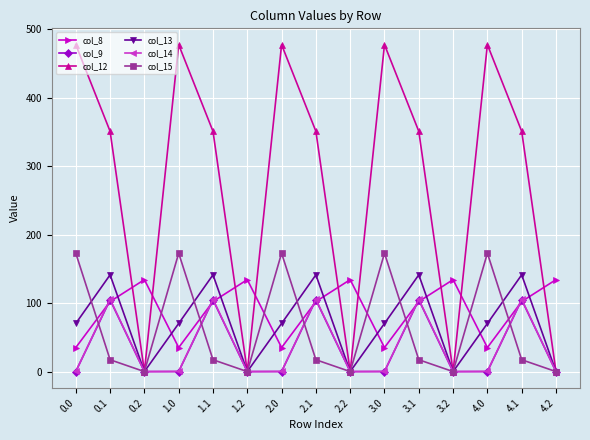

Which series has the widest spread of values?

col_12